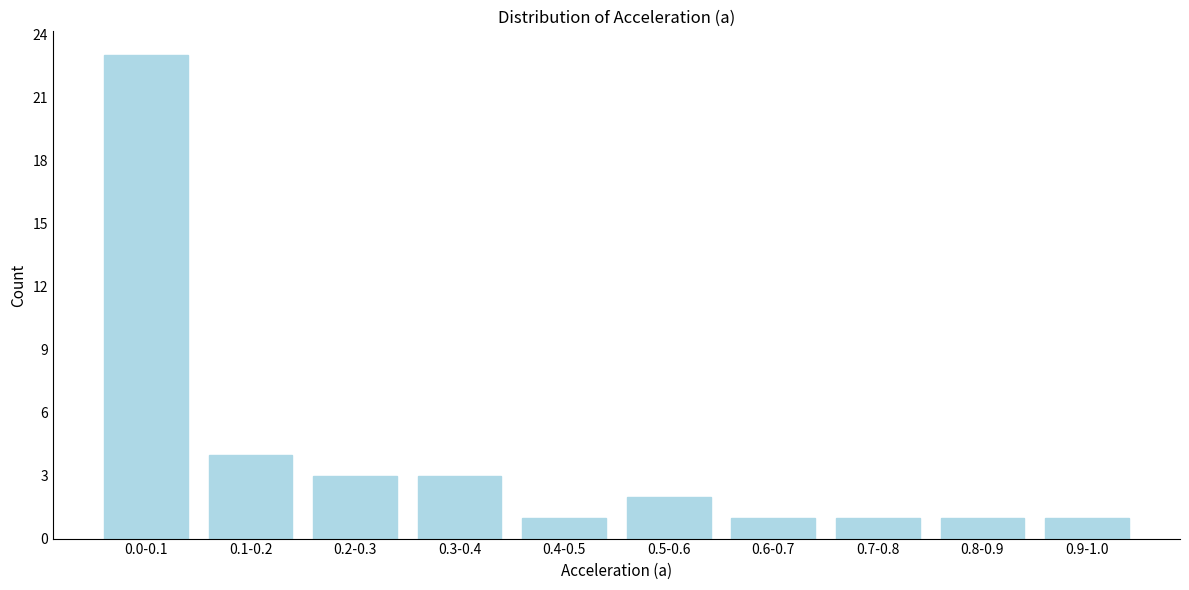

Reading right to left, transcribe all the data shown in this chart.

0.9-1.0=1	0.8-0.9=1	0.7-0.8=1	0.6-0.7=1	0.5-0.6=2	0.4-0.5=1	0.3-0.4=3	0.2-0.3=3	0.1-0.2=4	0.0-0.1=23